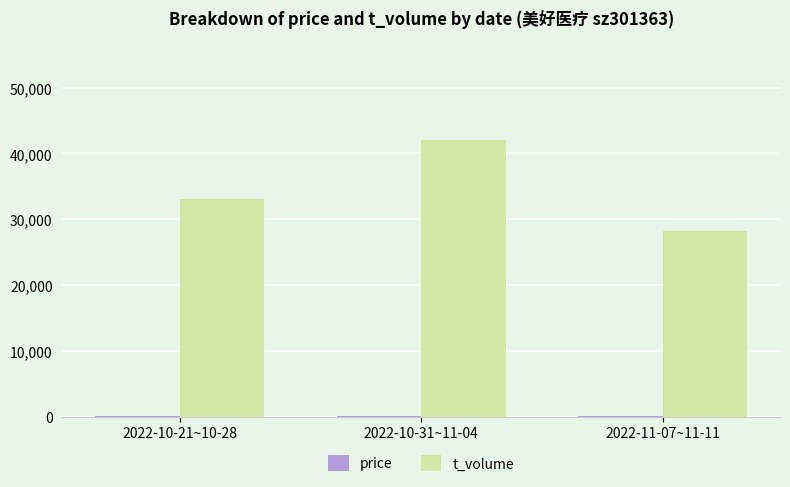

What is the total value across all series at 2022-10-21~10-28?

33117.6